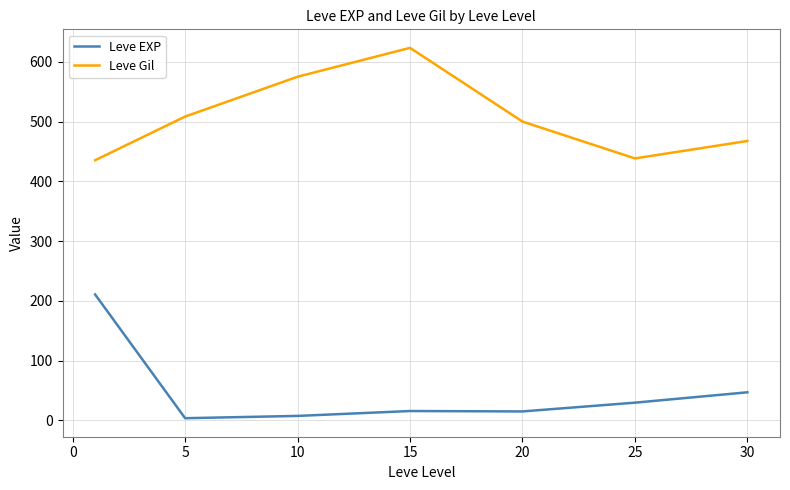

Rank the series by their maximum value, from lowest to highest.

Leve EXP, Leve Gil